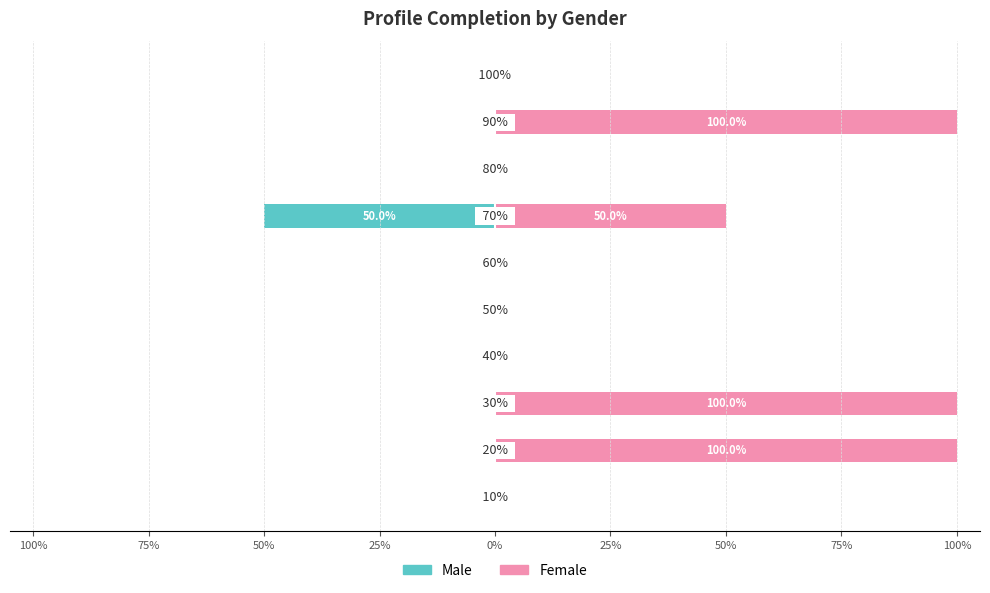

What is the sum of all Male values?

-50